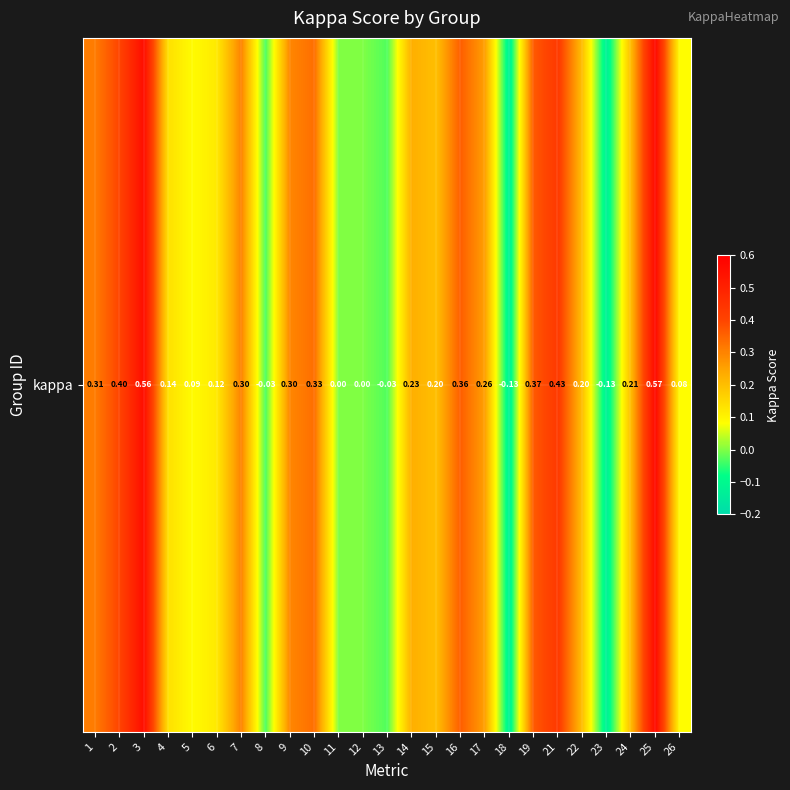

List the labels in order of value, smallest first.

23, 18, 8, 13, 11, 12, 26, 5, 6, 4, 15, 22, 24, 14, 17, 9, 7, 1, 10, 16, 19, 2, 21, 3, 25